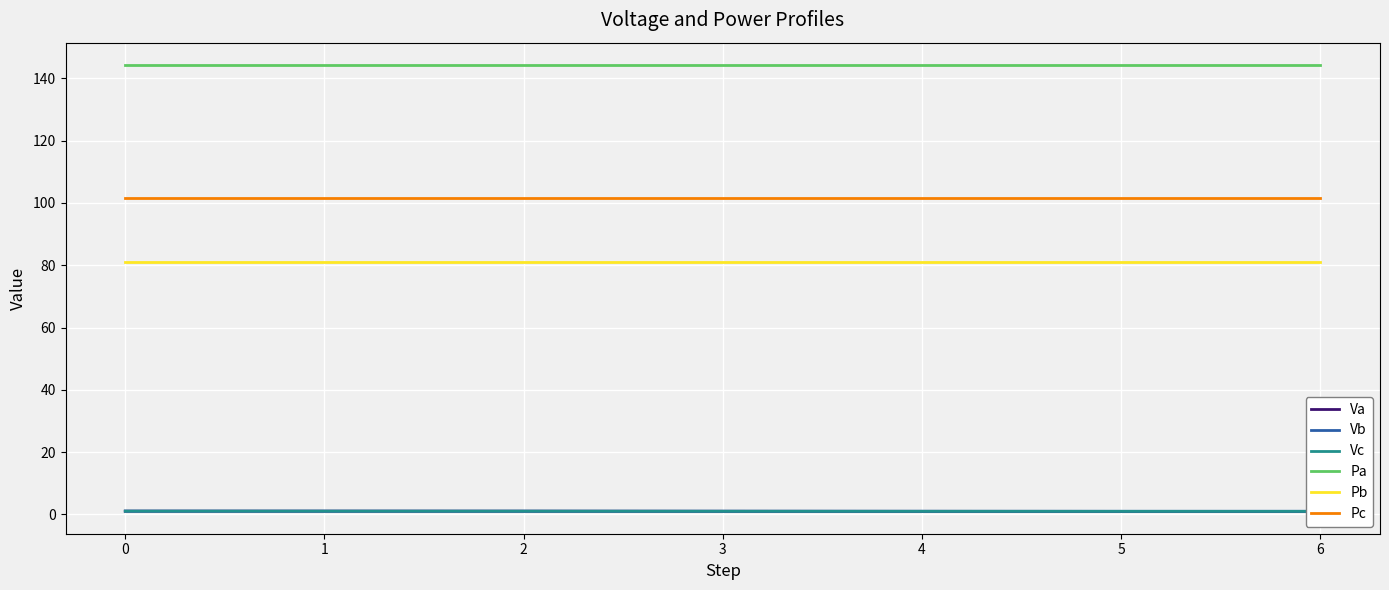

True or false: Pb and Va cross at least once.

False